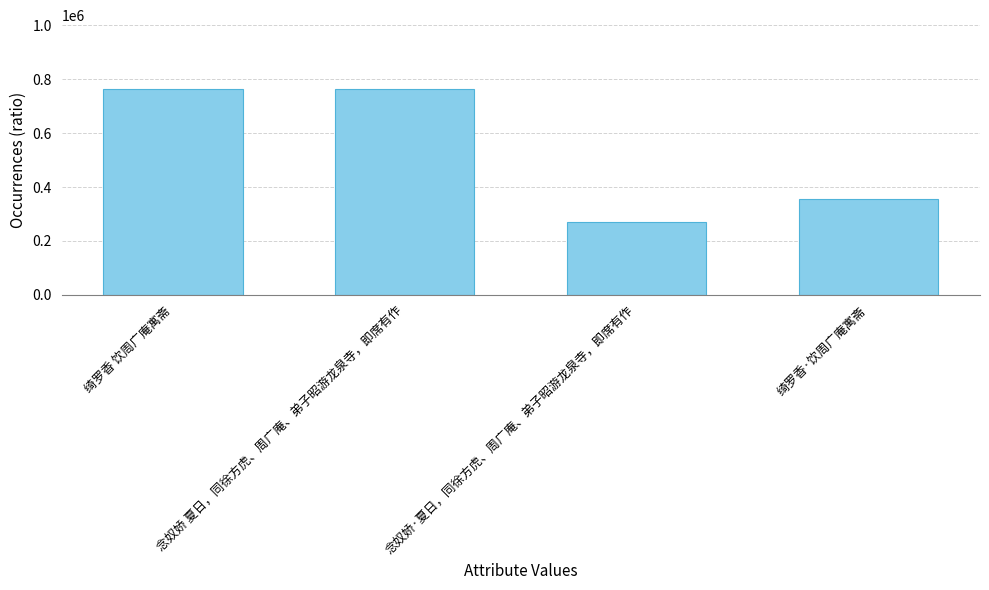

What is the difference between the values at 绮罗香·饮周广庵寓斋 and 绮罗香 饮周广庵寓斋?

408519